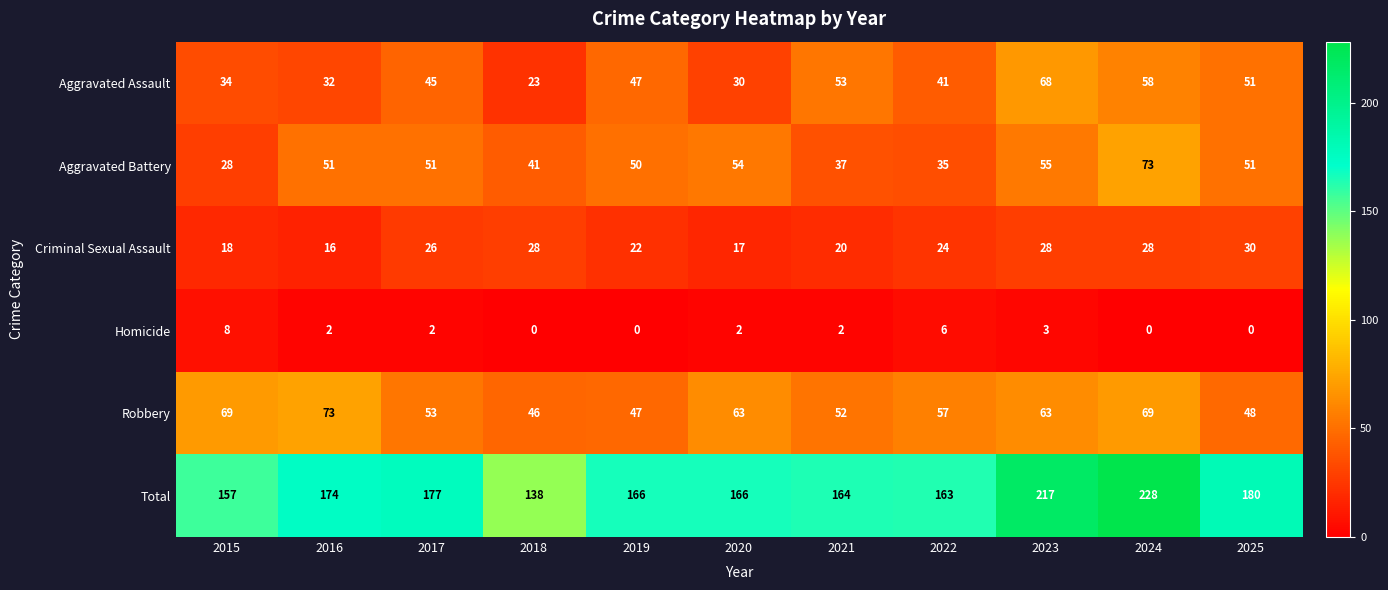

At which label does Criminal Sexual Assault reach its peak?

2025